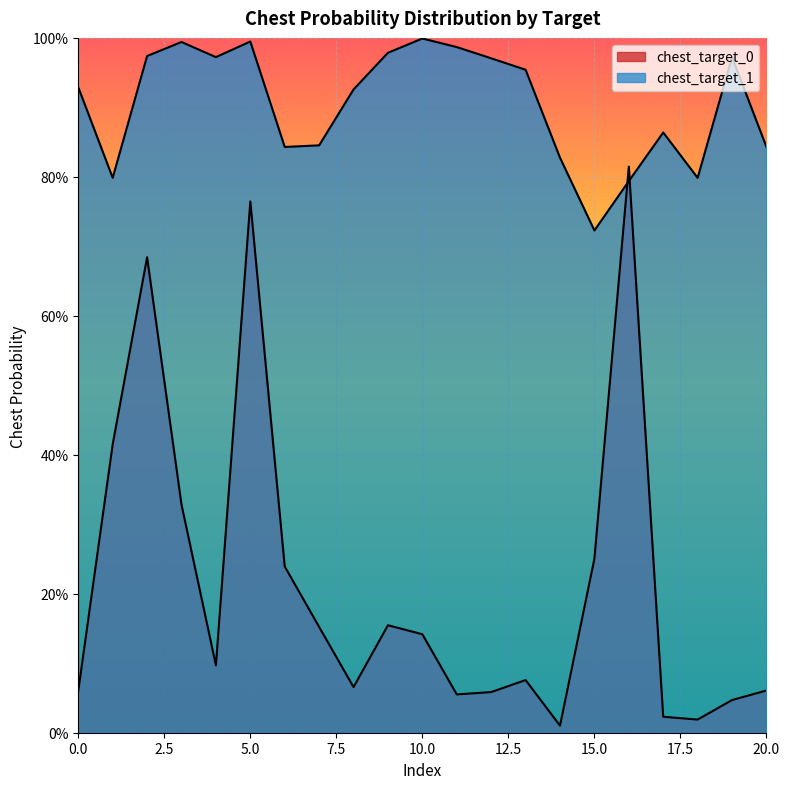

Which series has the largest range (max minus min)?

chest_target_0